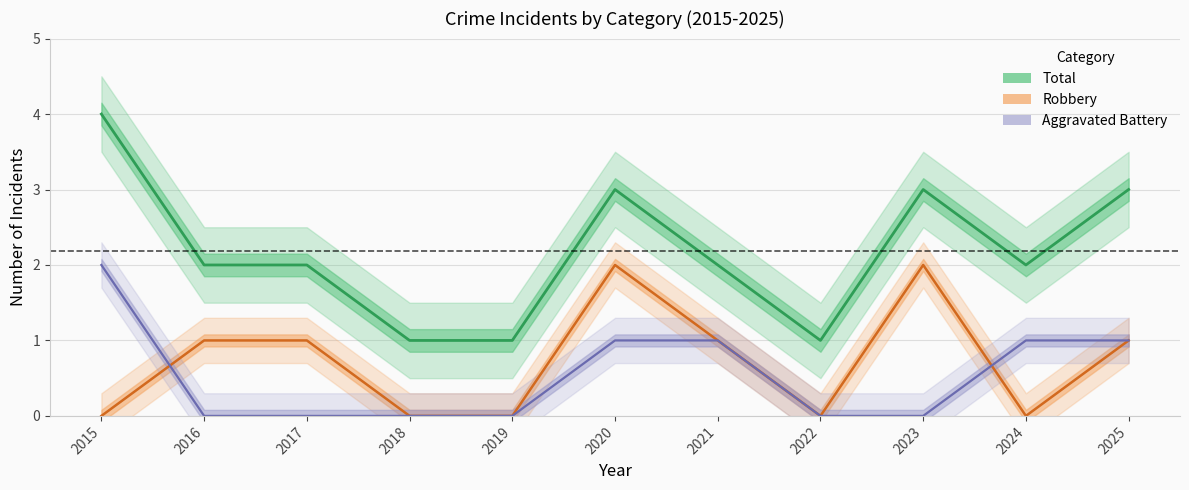

Reading left to right, what are all the values shown in this chart?

Total (line): 4	2	2	1	1	3	2	1	3	2	3
Robbery (line): 0	1	1	0	0	2	1	0	2	0	1
Aggravated Battery (line): 2	0	0	0	0	1	1	0	0	1	1